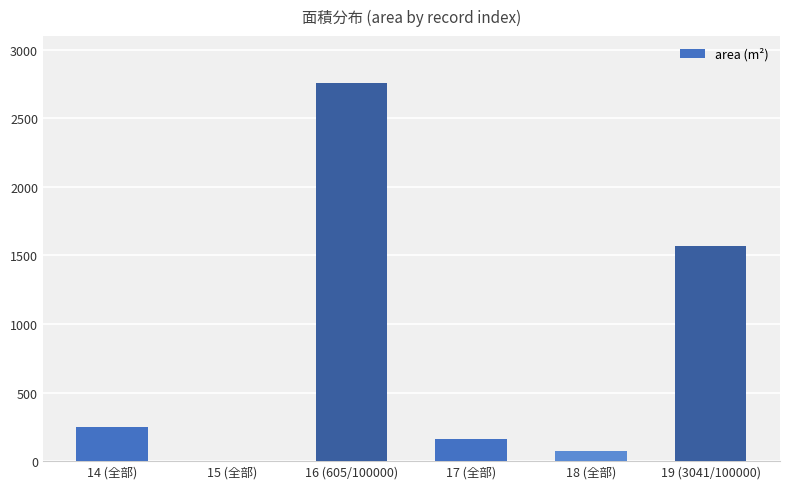

At which label is the value closest to 1380?

19 (3041/100000)